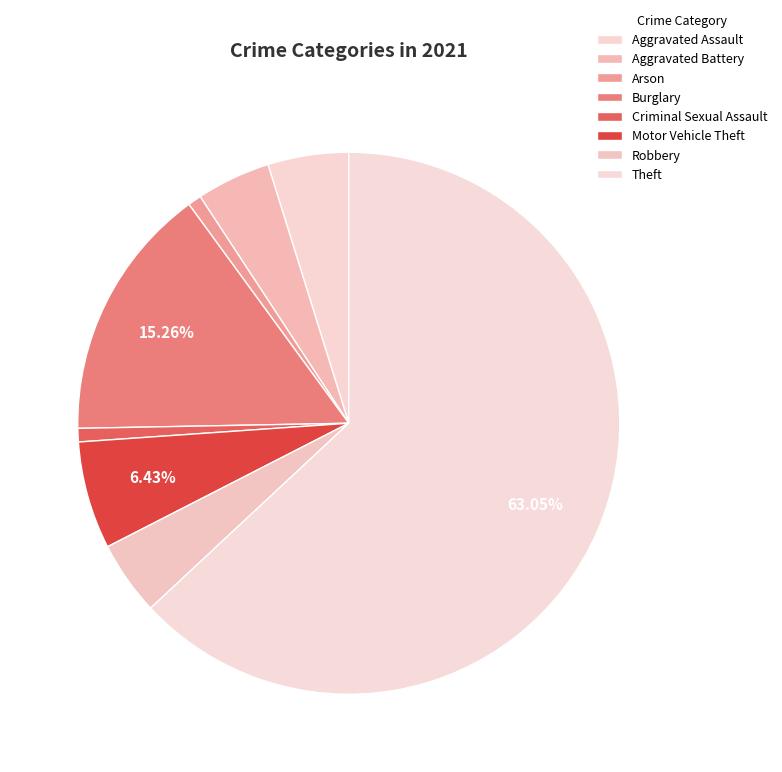

To the nearest percent, what percentage of the pie is Motor Vehicle Theft?

6%